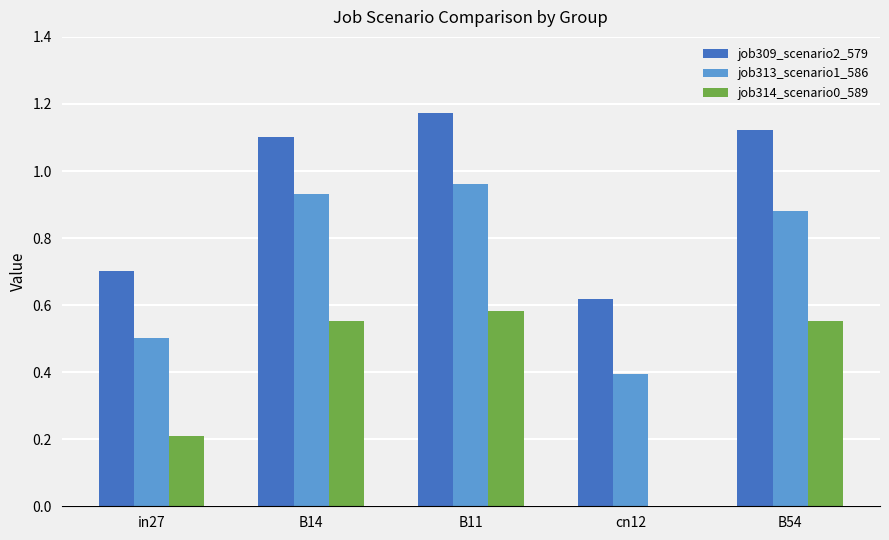

Which series changed the most between B11 and B54?

job313_scenario1_586